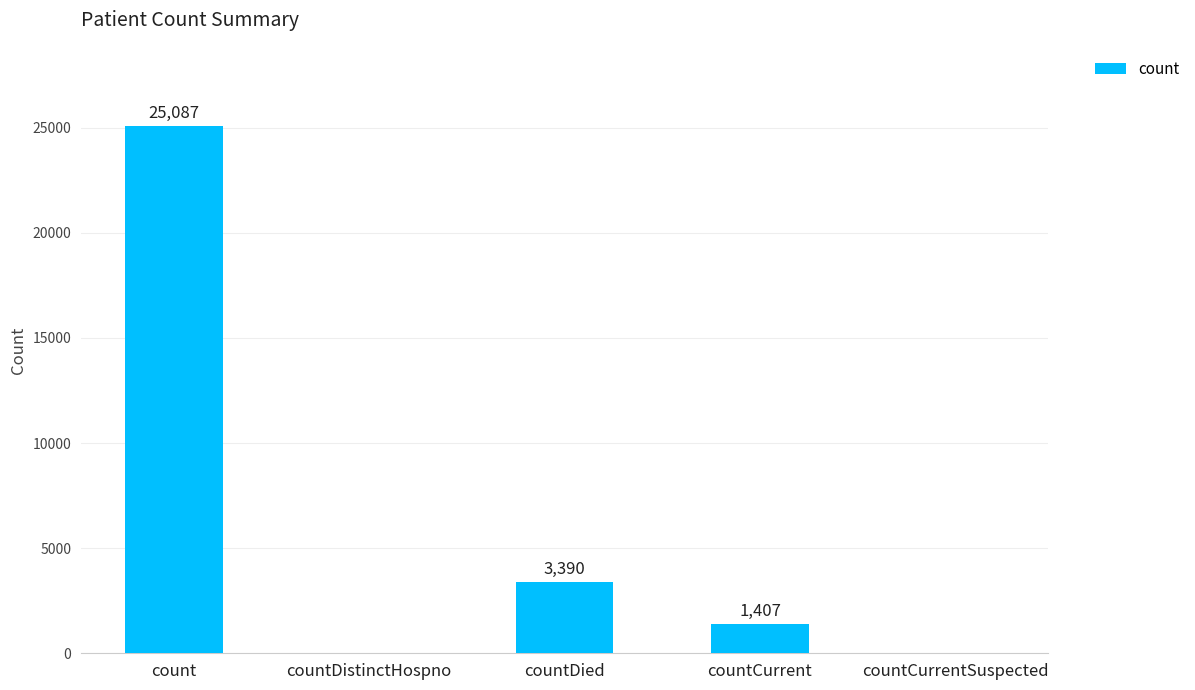

How many distinct data groups are displayed?

1